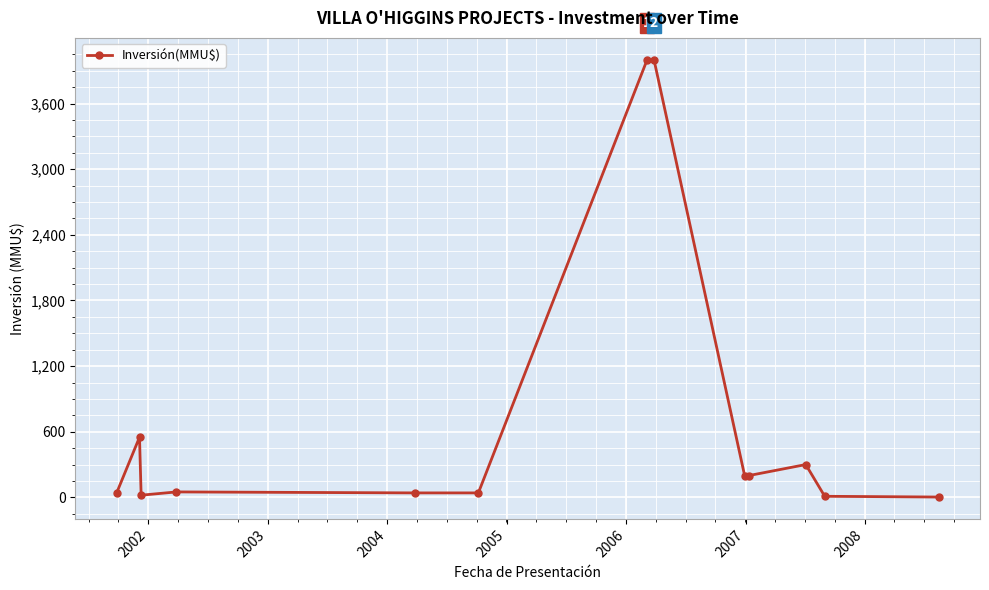

What is the difference between the second highest and second lowest values?

3990.0